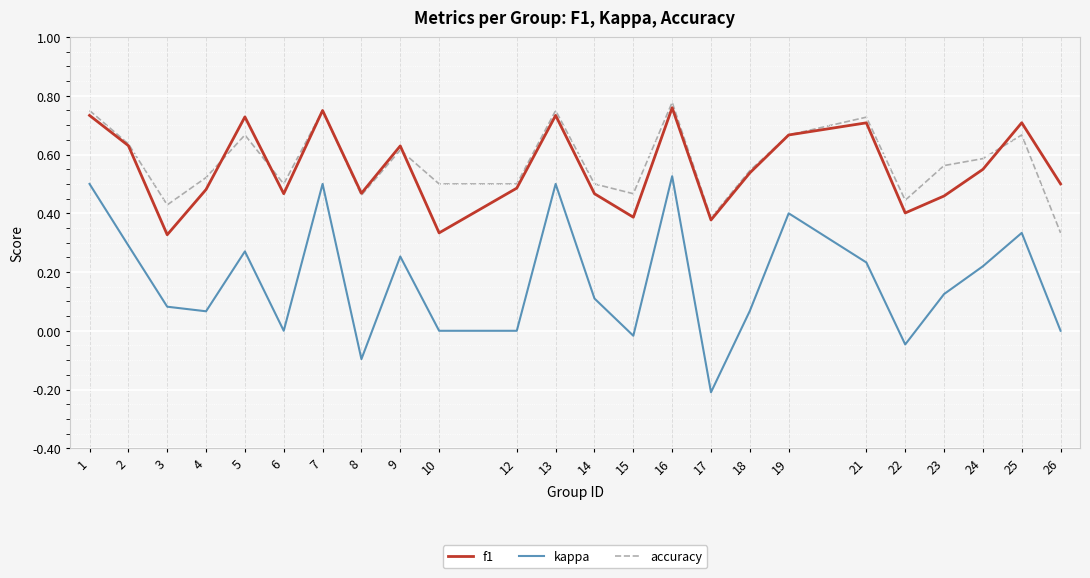

Which series changed the most between 2 and 8?

kappa